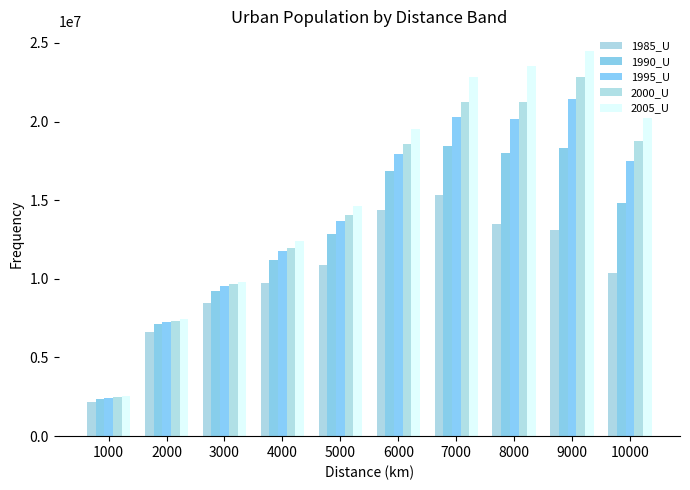

What is the greatest value displayed?

24506700